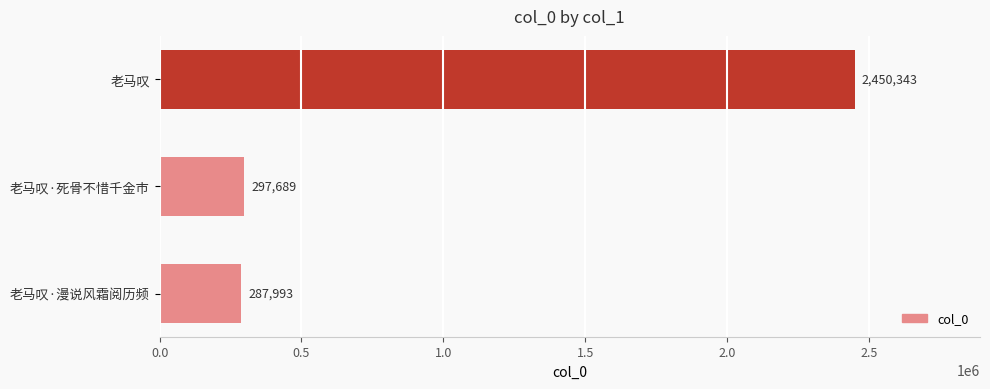

Between 老马叹·死骨不惜千金市 and 老马叹·漫说风霜阅历频, which is larger?

老马叹·死骨不惜千金市